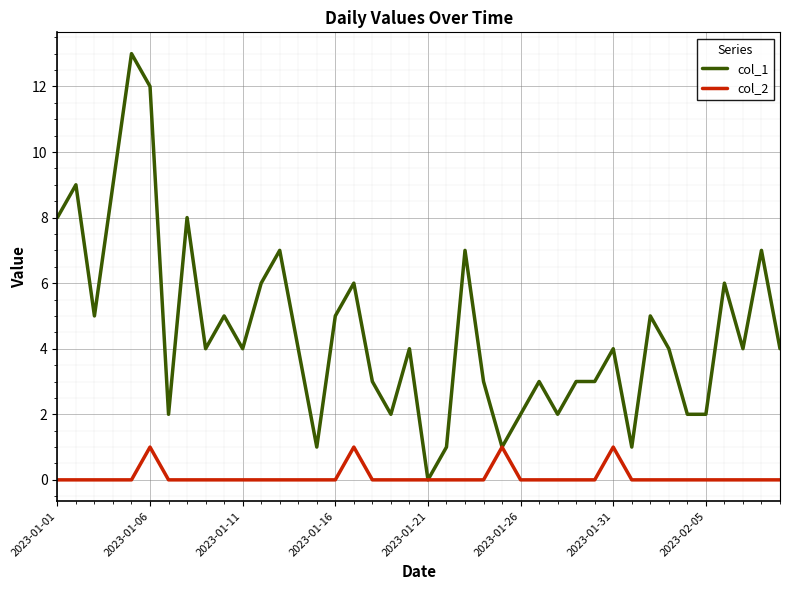

What is the maximum value shown in the chart?

13